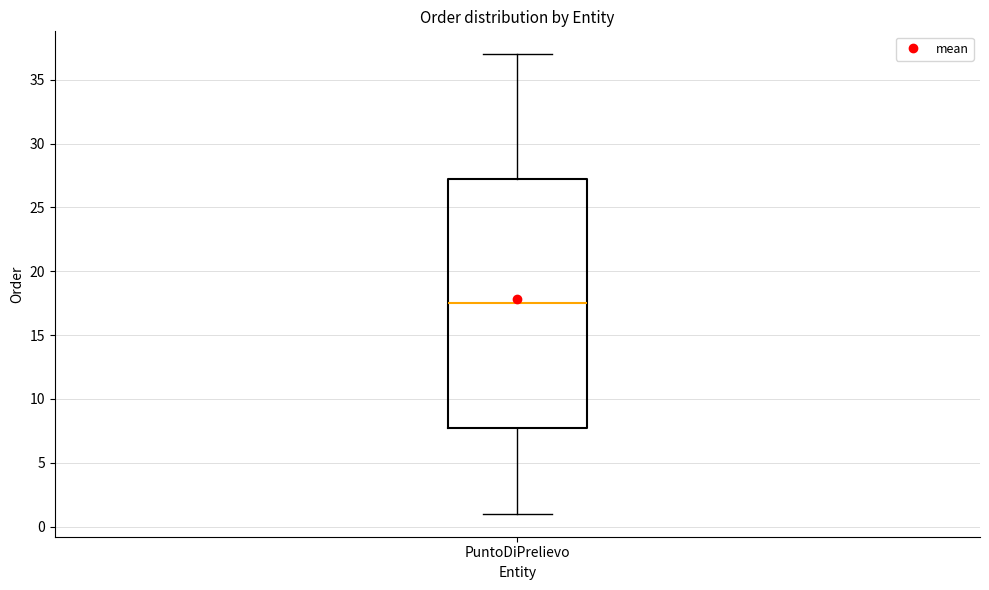

Where does the lower whisker of the box for PuntoDiPrelievo end on the y-axis? The values are not printed on the chart, so give them approximately, as read against the axis.

1.0